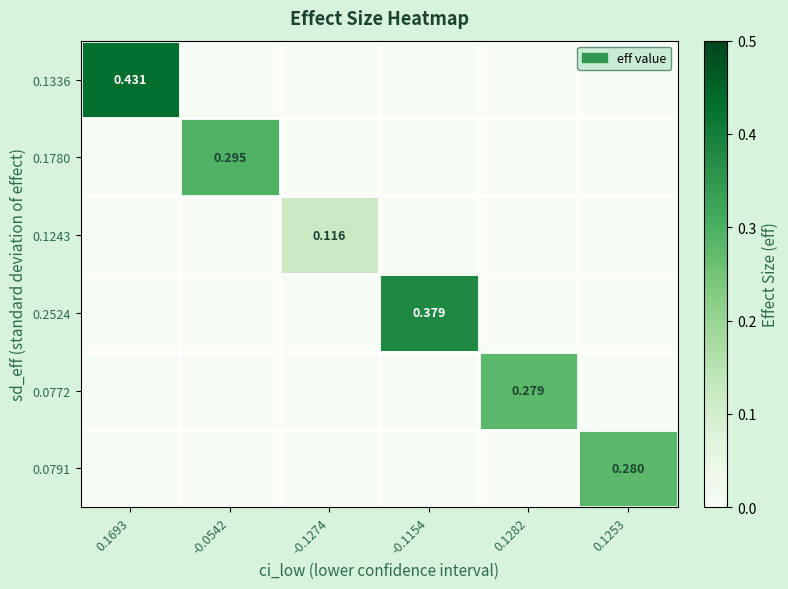

The 0.1243 series shows -0.0 at -0.0542. True or false?

False